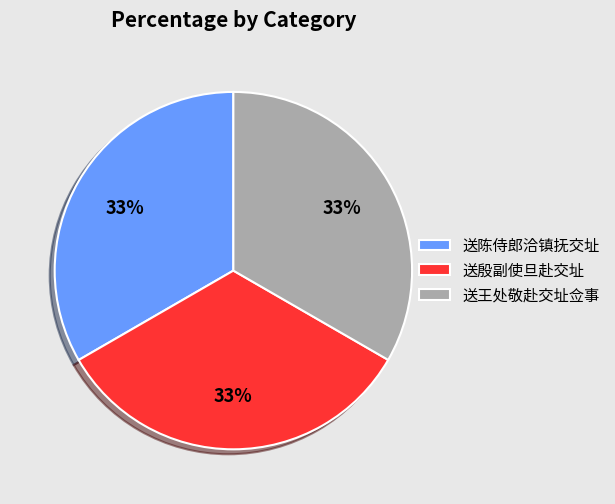

Is it true that 送陈侍郎洽镇抚交址 is 26% of the pie?

False